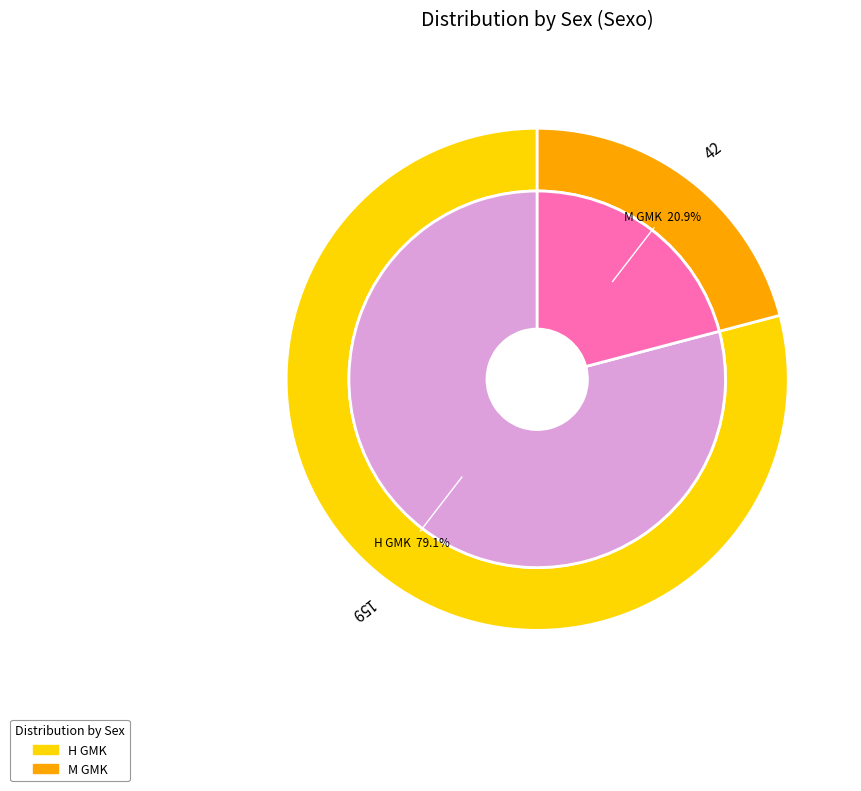

To the nearest percent, what is the difference between the H GMK and M GMK slice percentages?

58%